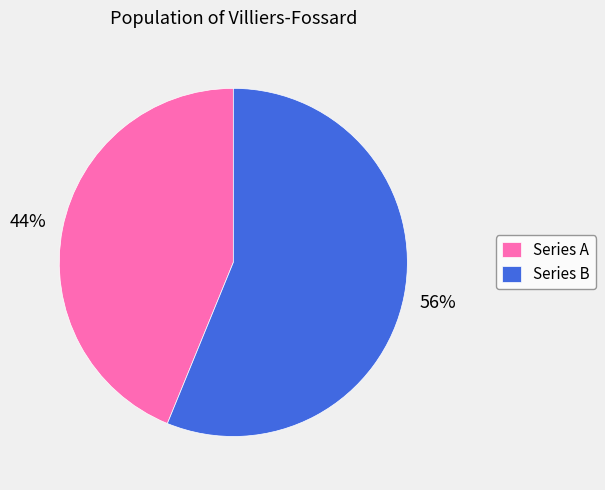

To the nearest percent, what is the combined percentage of Series A and Series B?

100%